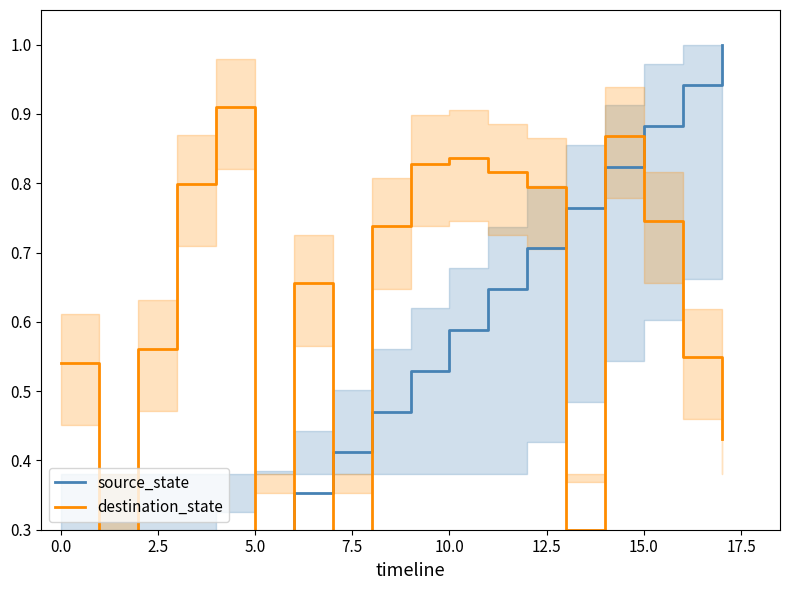

The destination_state series shows 0.5 at 16. True or false?

True